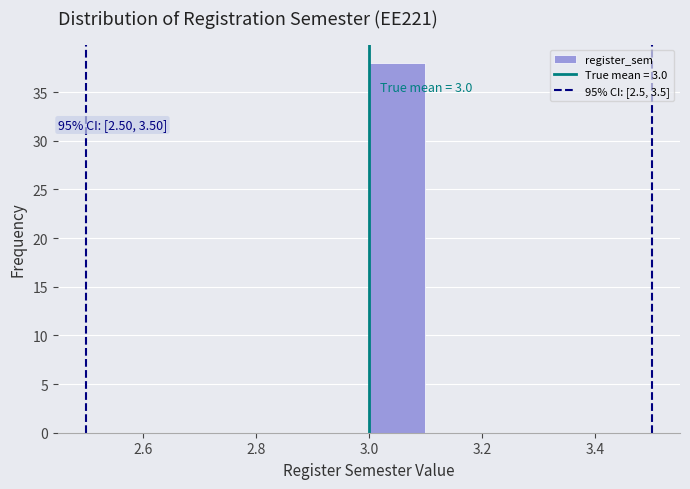

Which range on the x-axis has the tallest bar?

3.0 to 3.1